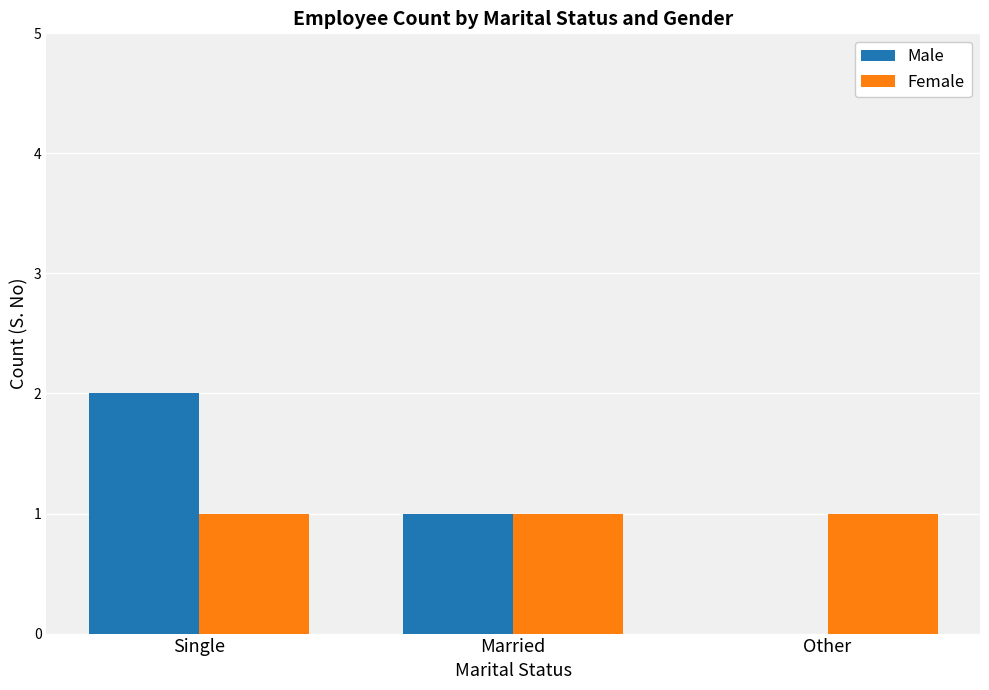

Between Married and Other, which series saw the biggest shift?

Male